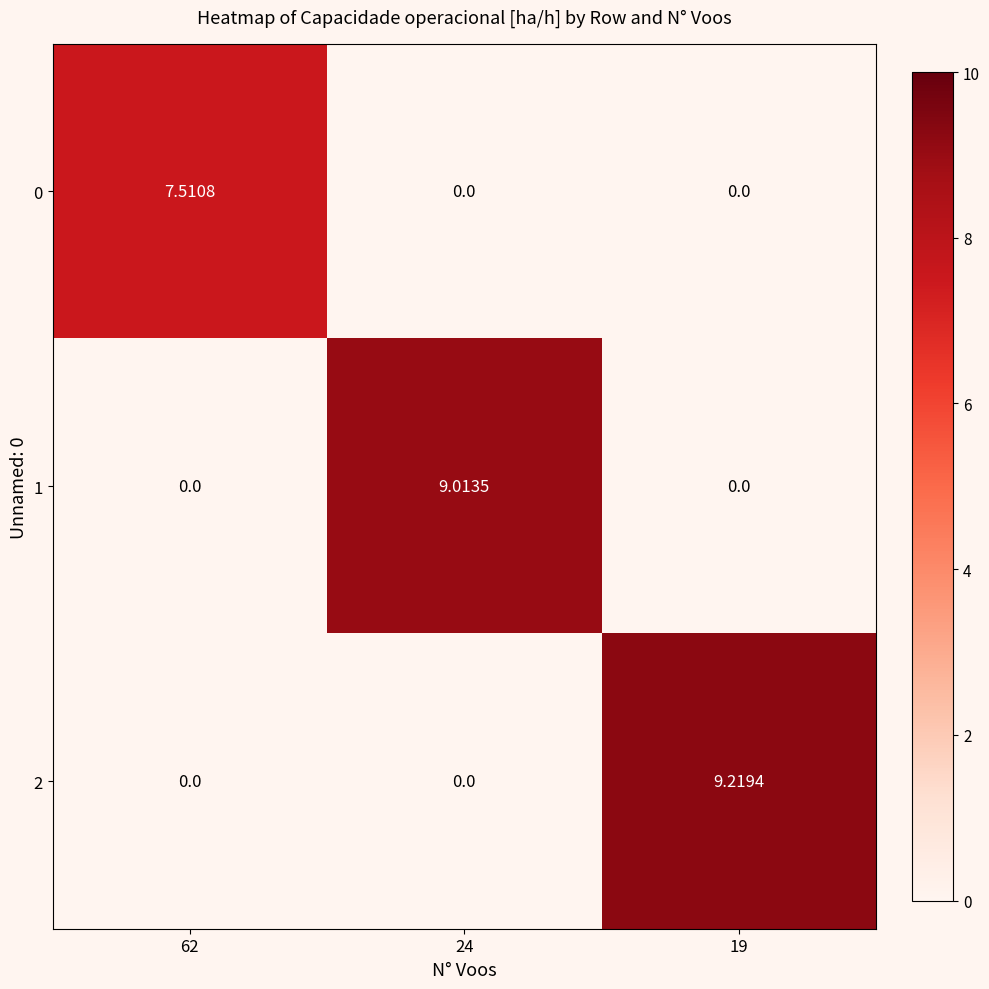

What is the total value across all series at 62?

7.5